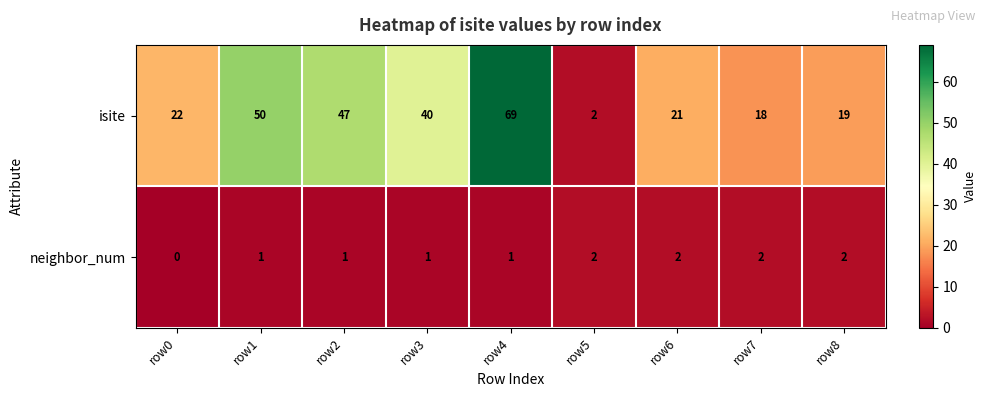

Which category has the lowest value across all series?

row0